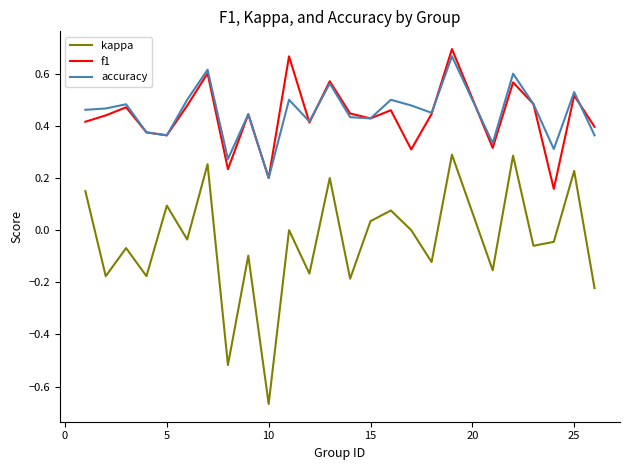

True or false: kappa and f1 cross at least once.

False